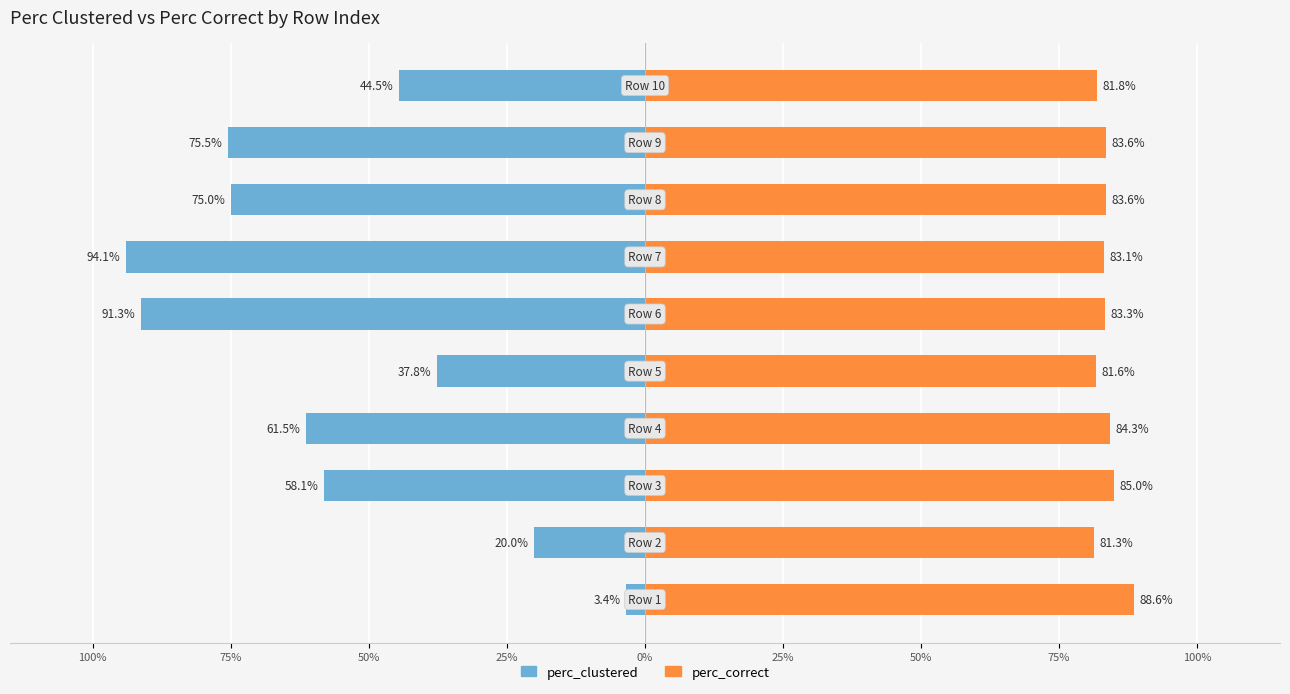

Which series has the largest total across all categories?

perc_correct